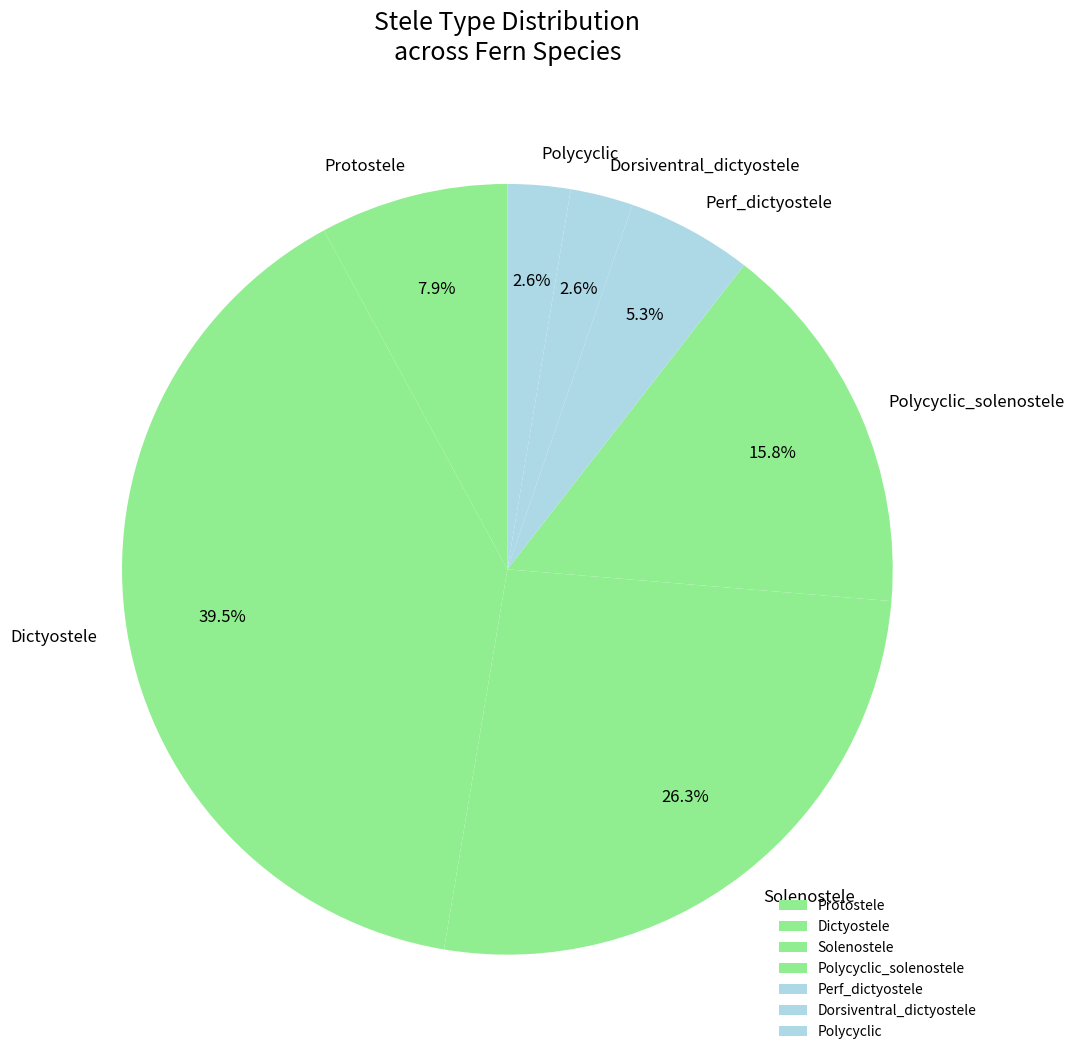

Is the sum of Polycyclic and Protostele greater than half?

No